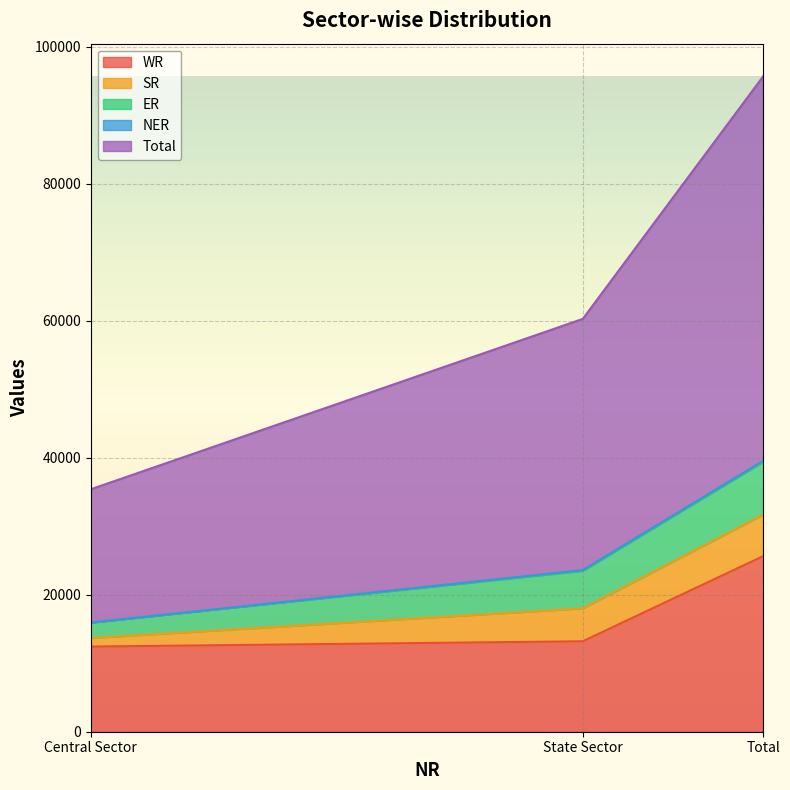

Reading left to right, list all the values displayed in this chart.

WR: Central Sector=12426	State Sector=13199	Total=25625
SR: Central Sector=1250	State Sector=4807	Total=6057
ER: Central Sector=2240	State Sector=5479	Total=7719
NER: Central Sector=25	State Sector=110	Total=135
Total: Central Sector=19445	State Sector=36658	Total=56103